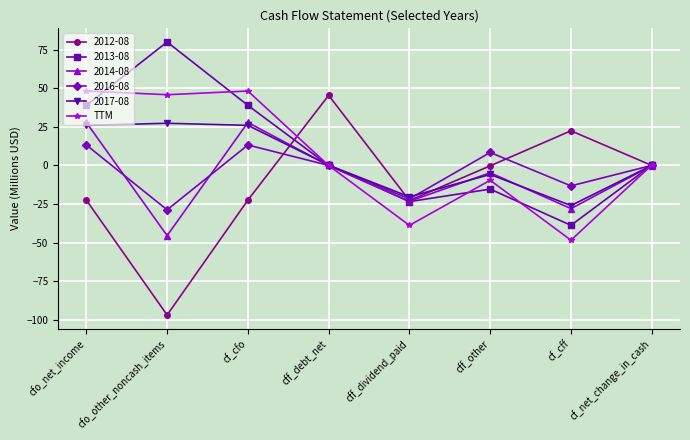

Which label corresponds to the smallest value in the chart?

cfo_other_noncash_items